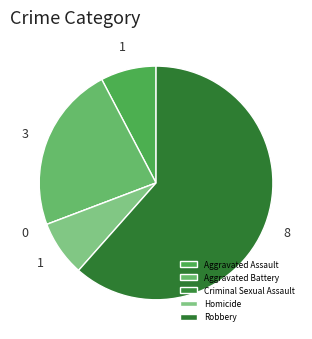

To the nearest percent, what is the average slice percentage?

20%